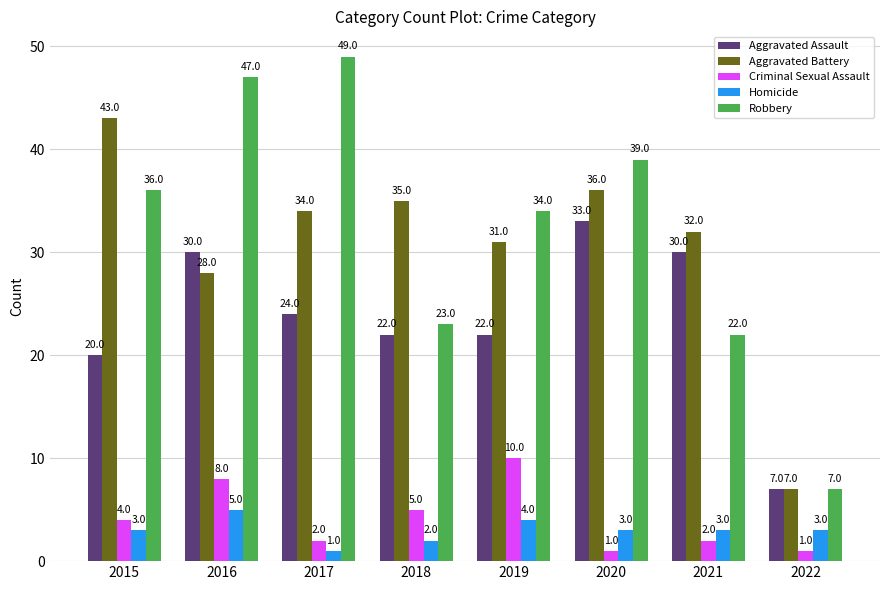

Which series has the largest range (max minus min)?

Robbery